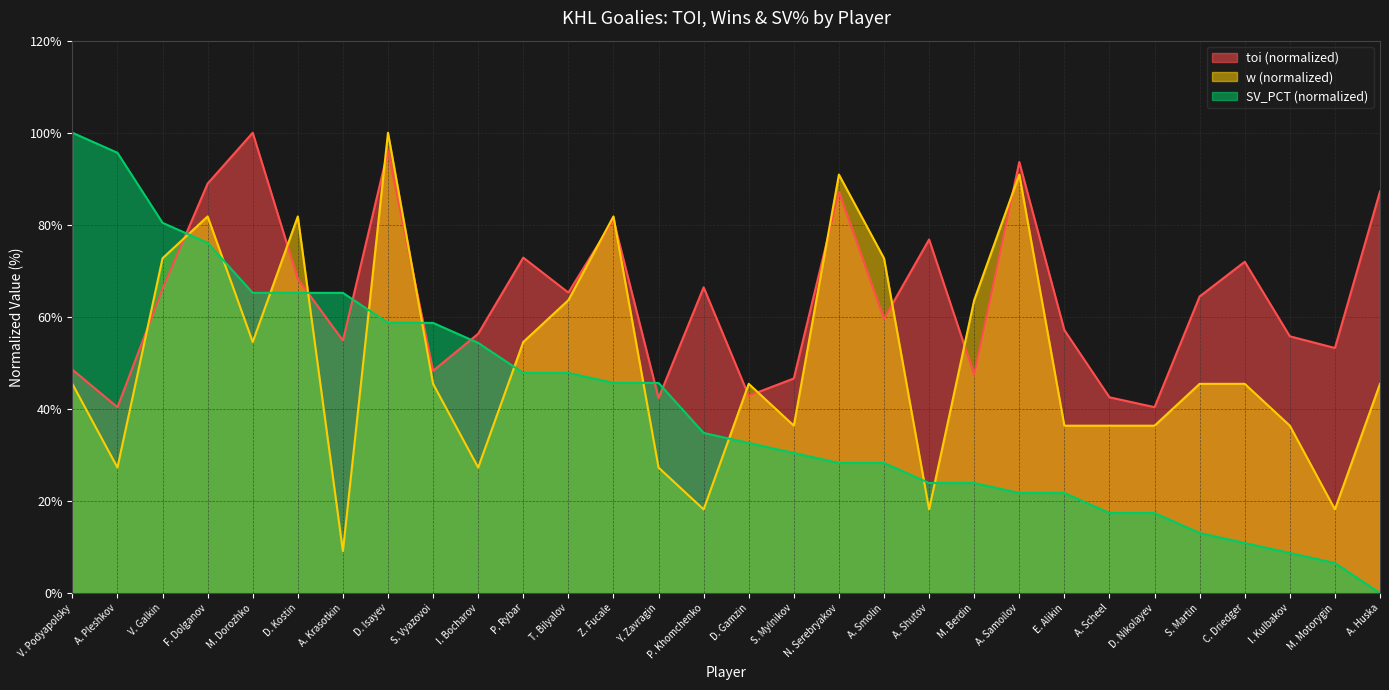

What is the difference between the highest and lowest values at M. Dorozhko?

45.5